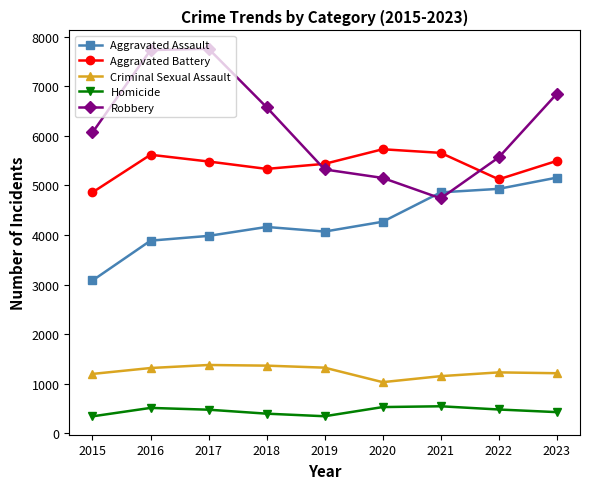

How many lines are shown in the chart?

5